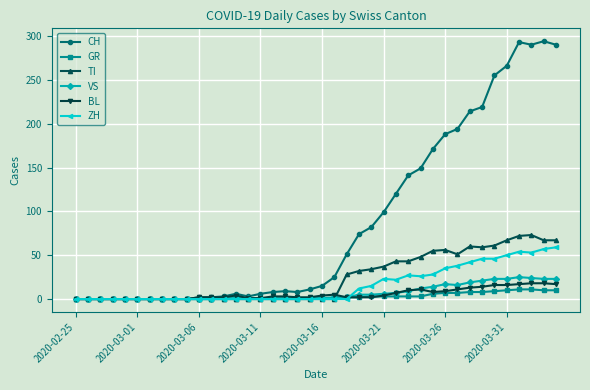

At how many categories does at least one series exceed 164?

11